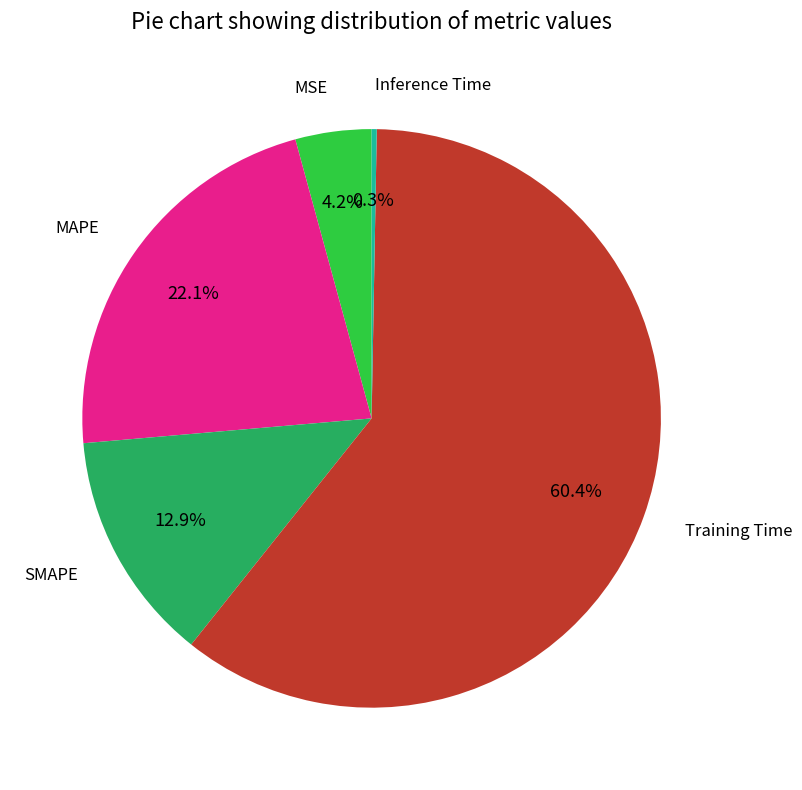

Is there a majority slice in this chart?

Yes